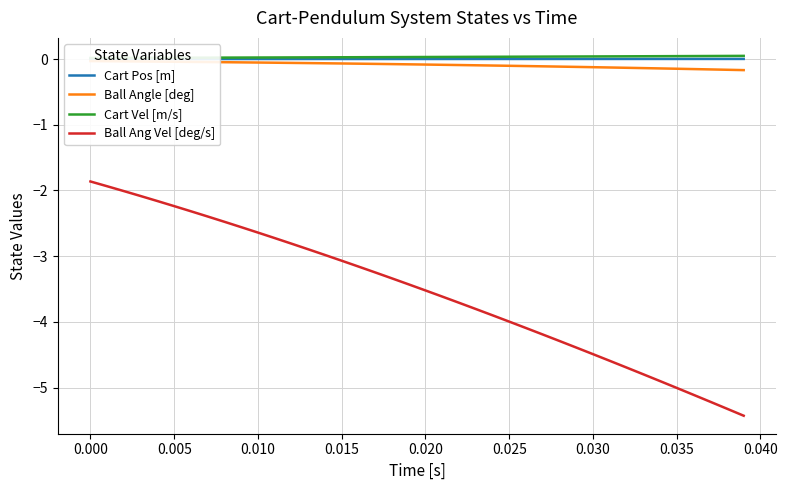

True or false: Cart Pos [m] and Ball Ang Vel [deg/s] cross at least once.

False